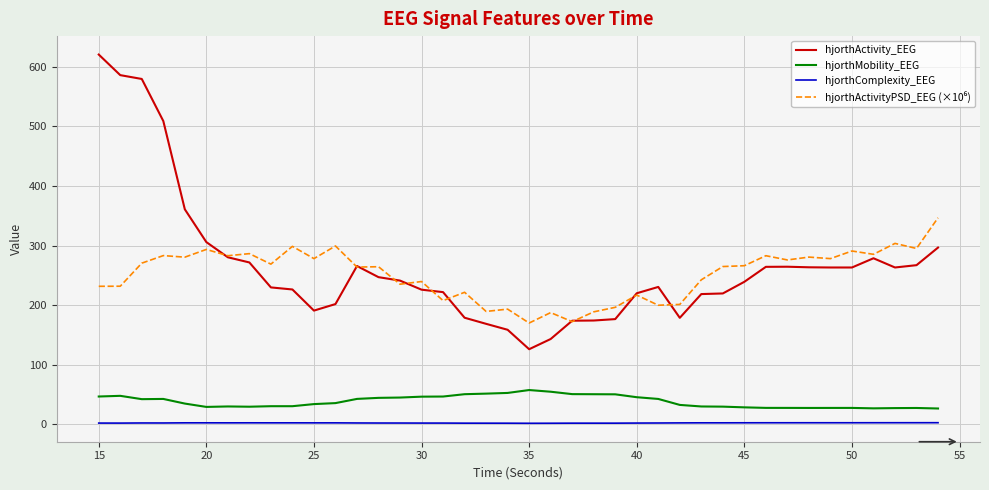

What is the maximum value shown in the chart?

620.3